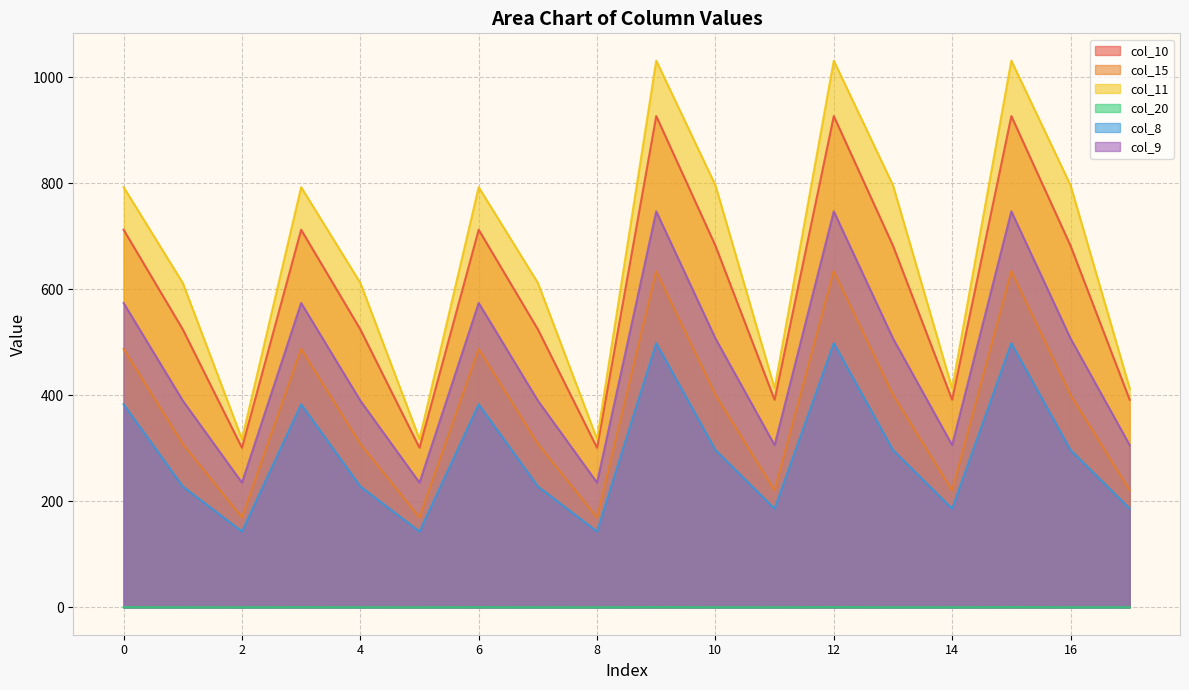

What is the maximum value for col_9?

747.1